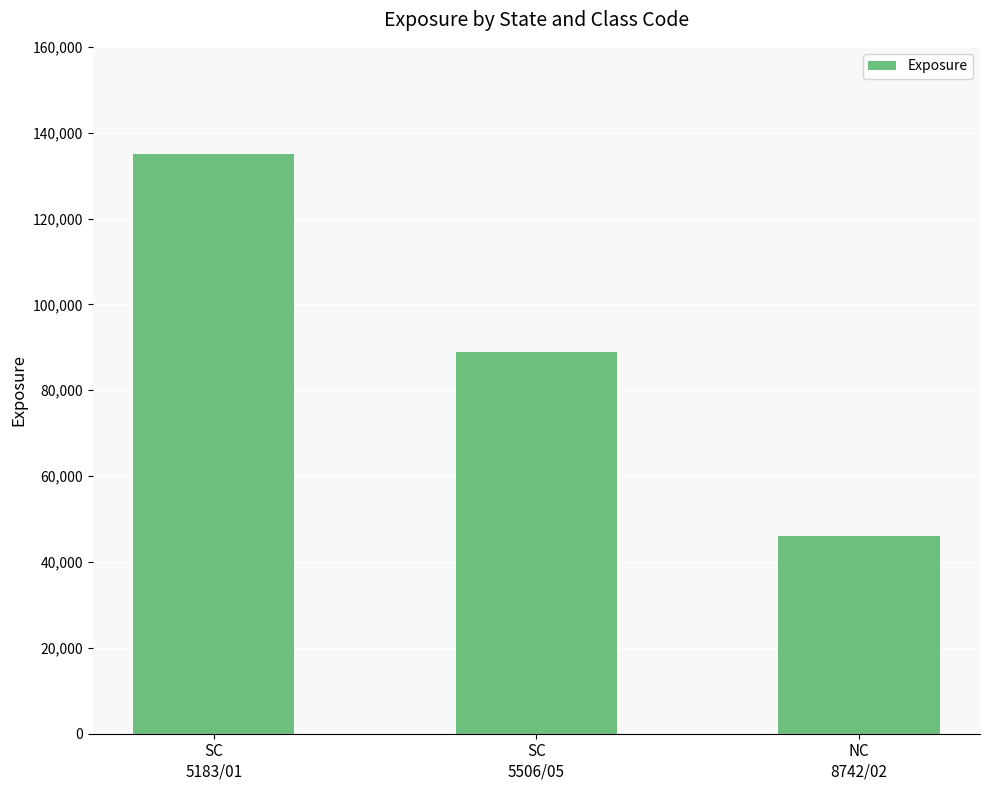

How many values are below 88899?

1